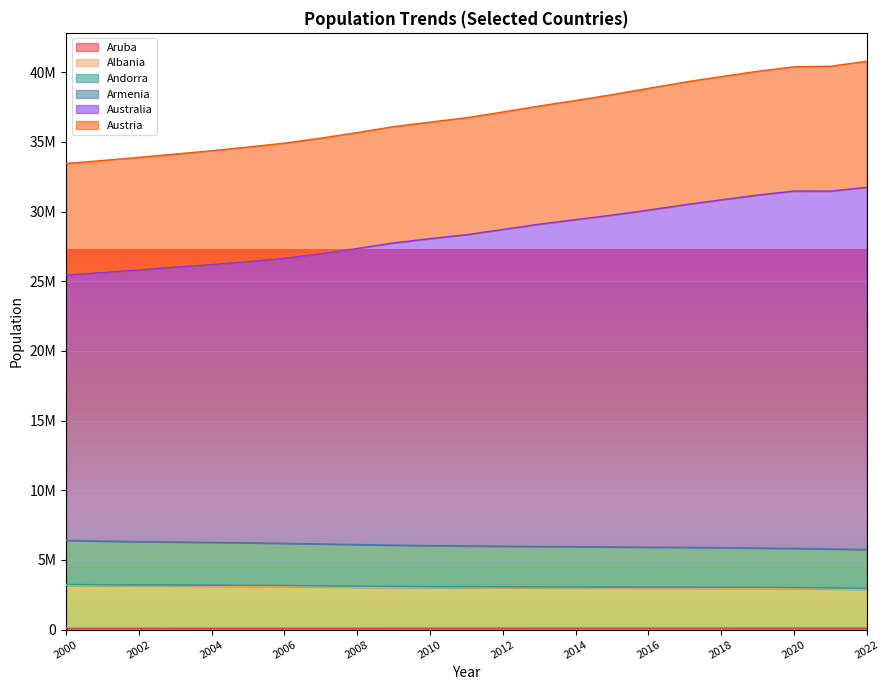

Does the chart display data point markers on the line(s)?

No